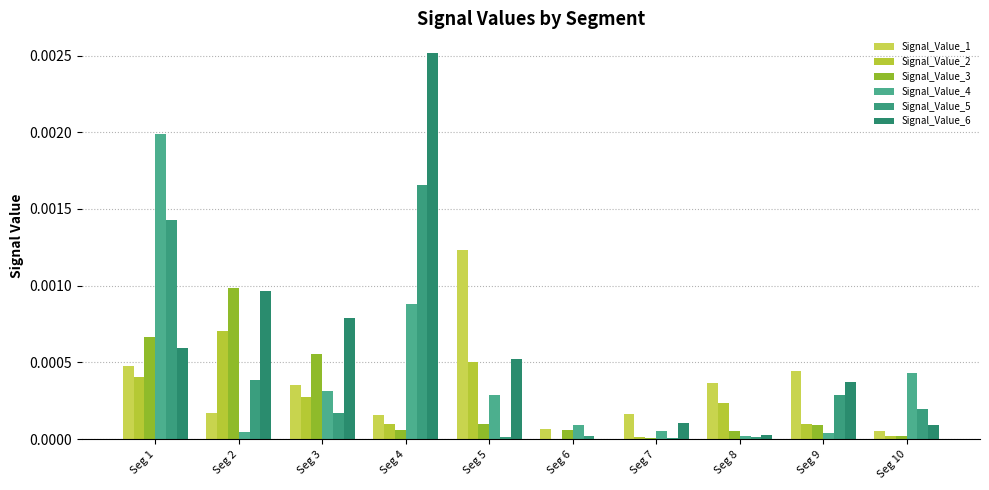

How many groups of bars are there?

10